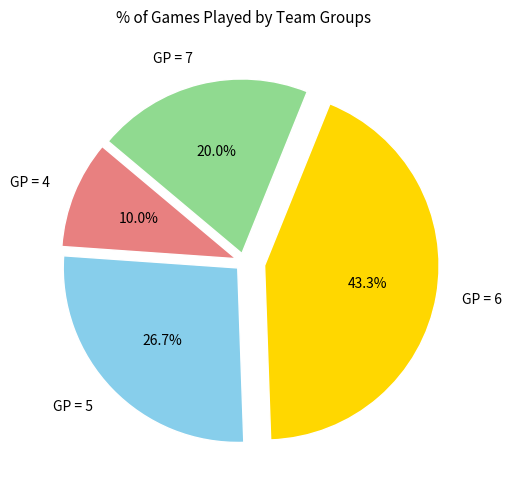

Which slice is the smallest?

GP = 4